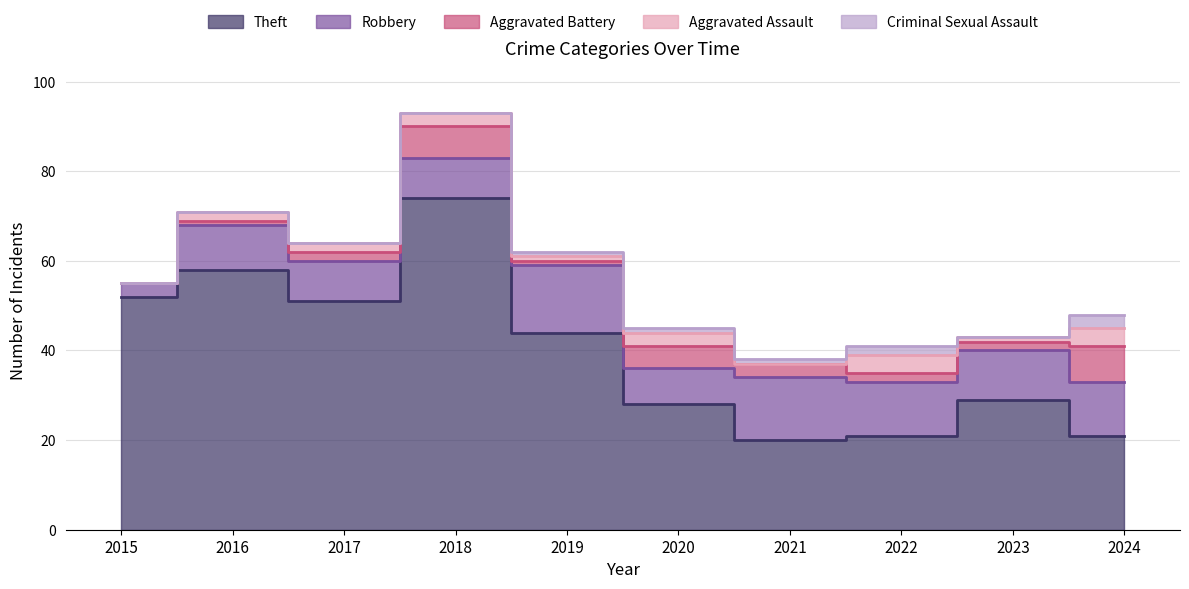

Reading left to right, extract all data points from this chart.

Theft: 52	58	51	74	44	28	20	21	29	21
Robbery: 3	10	9	9	15	8	14	12	11	12
Aggravated Battery: 0	1	2	7	1	5	3	2	2	8
Aggravated Assault: 0	2	2	3	1	3	0	4	1	4
Criminal Sexual Assault: 0	0	0	0	1	1	1	2	0	3